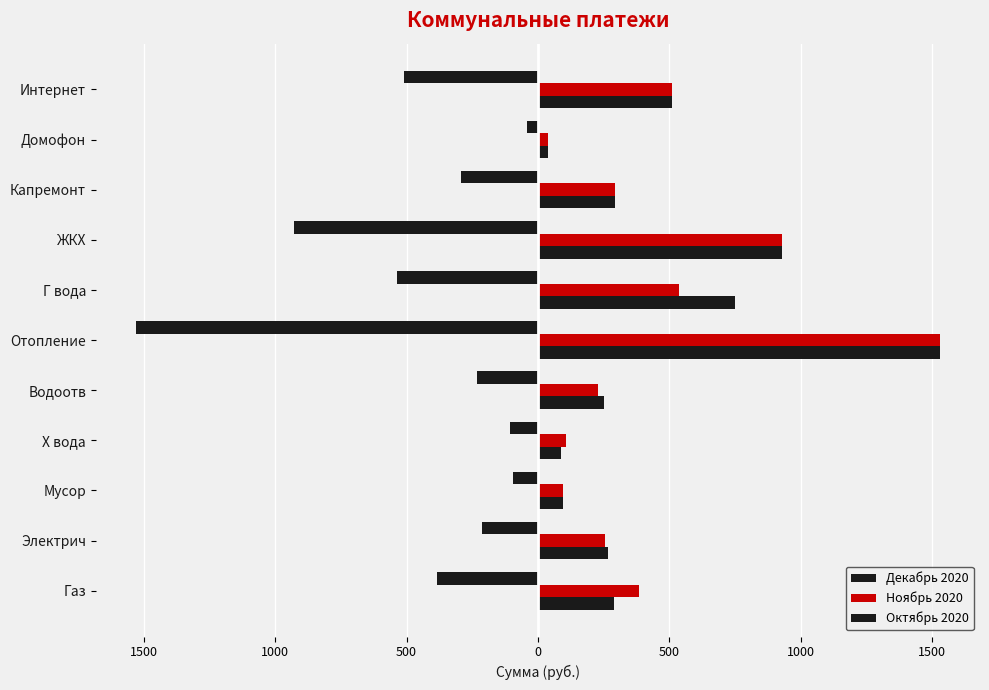

Which series has the largest range (max minus min)?

Декабрь 2020